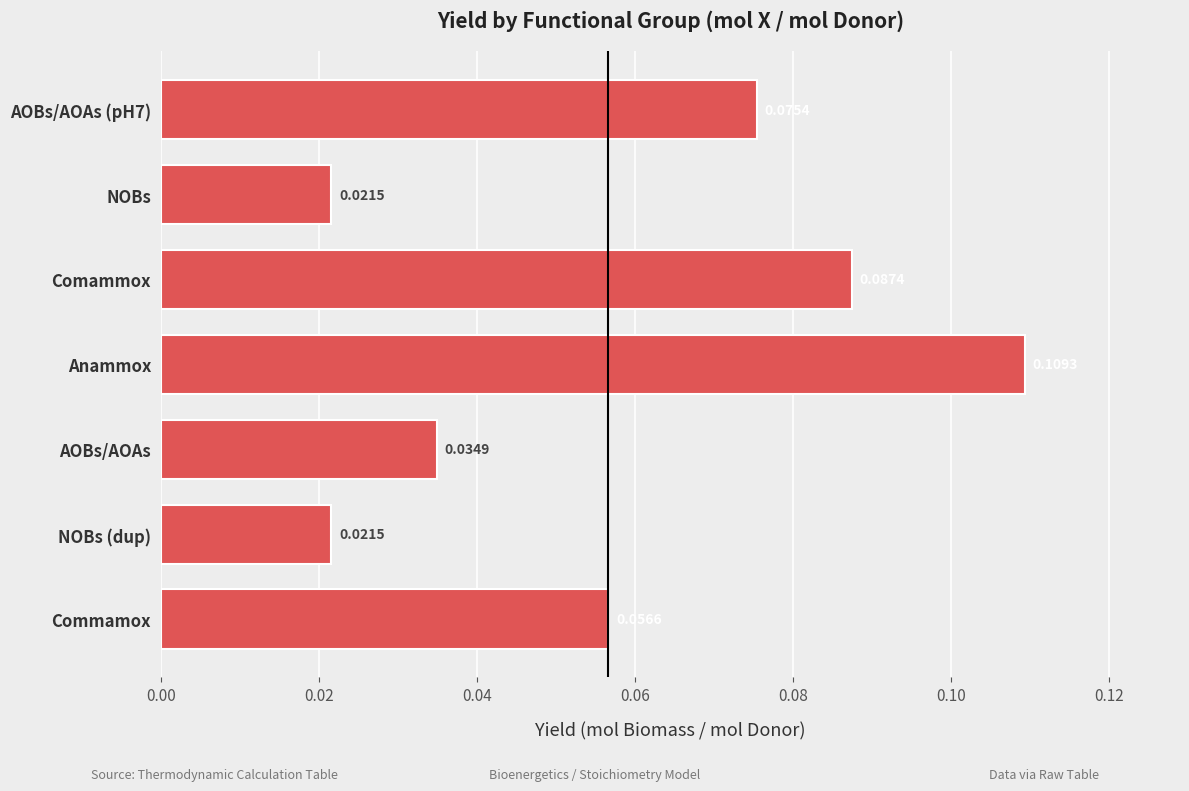

What is the label of the 6th bar from the top?

NOBs (dup)